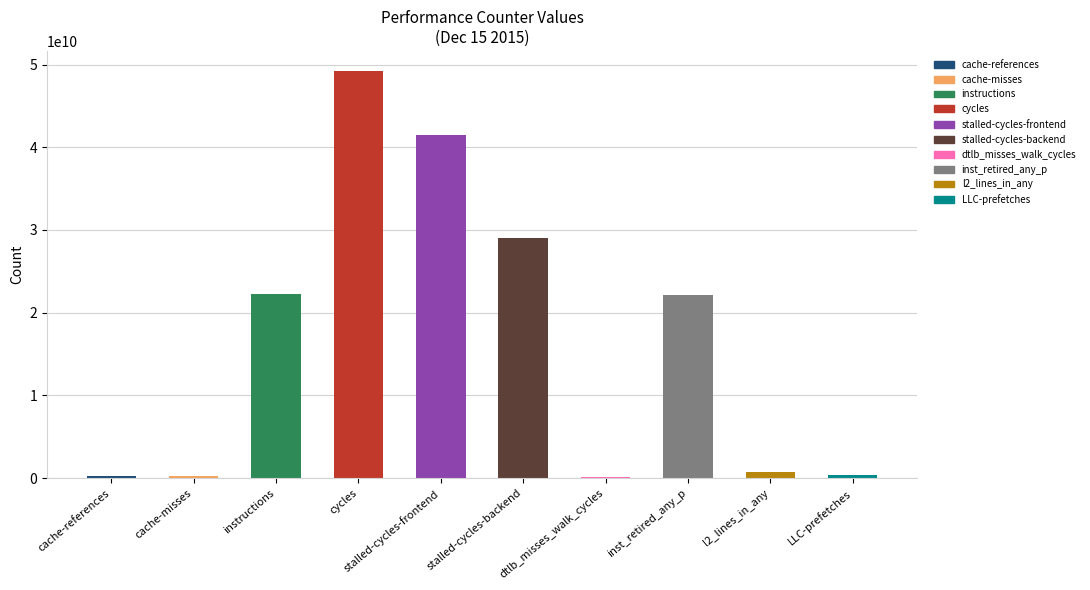

Approximately how many times larger is the value at instructions compared to l2_lines_in_any?

32.7